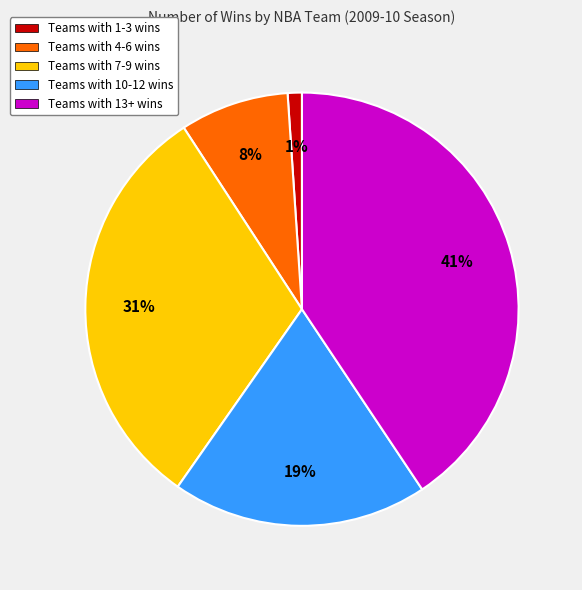

To the nearest percent, what is the difference between the largest and smallest slice percentages?

40%